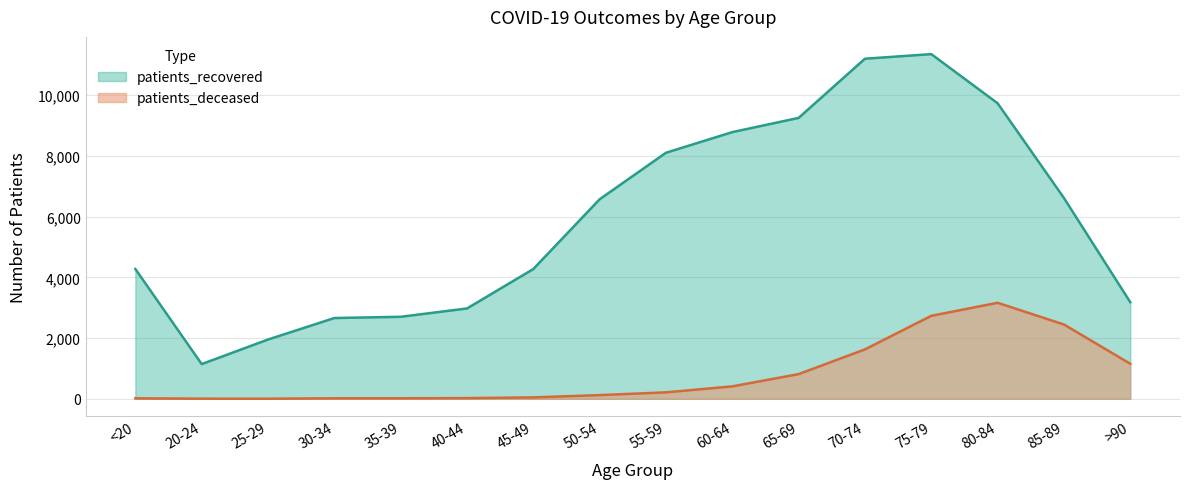

Which series has the largest range (max minus min)?

patients_recovered